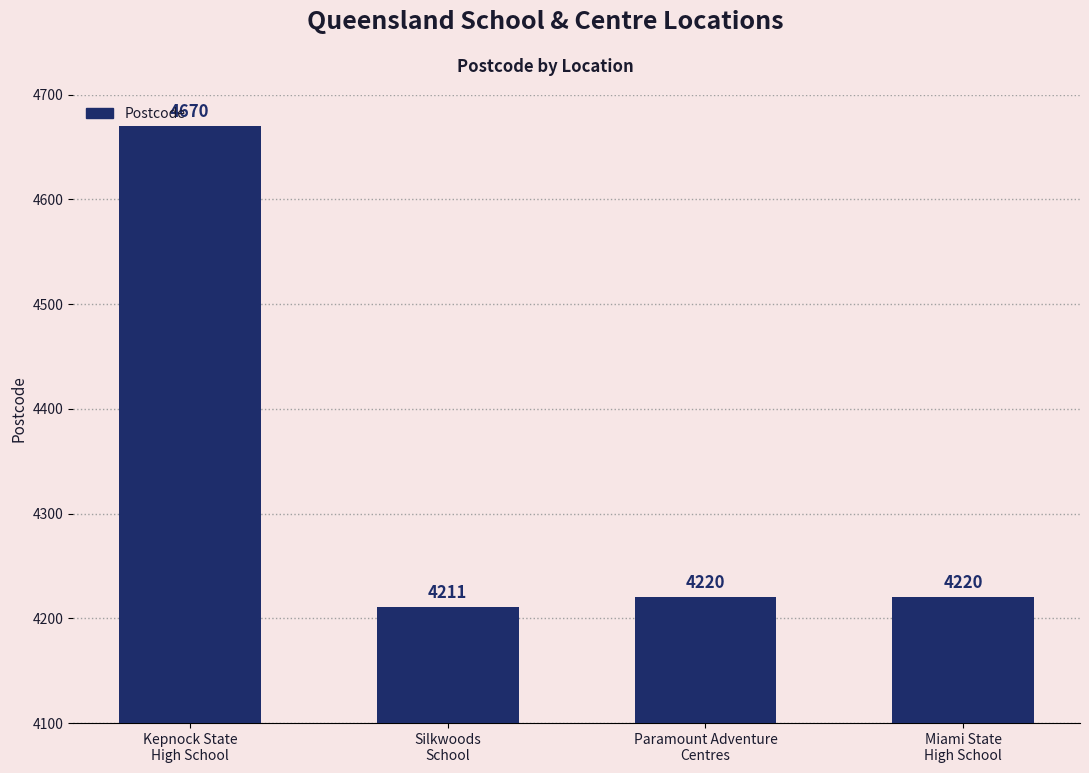

What is the change in value from Kepnock State
High School to Paramount Adventure
Centres?

-450